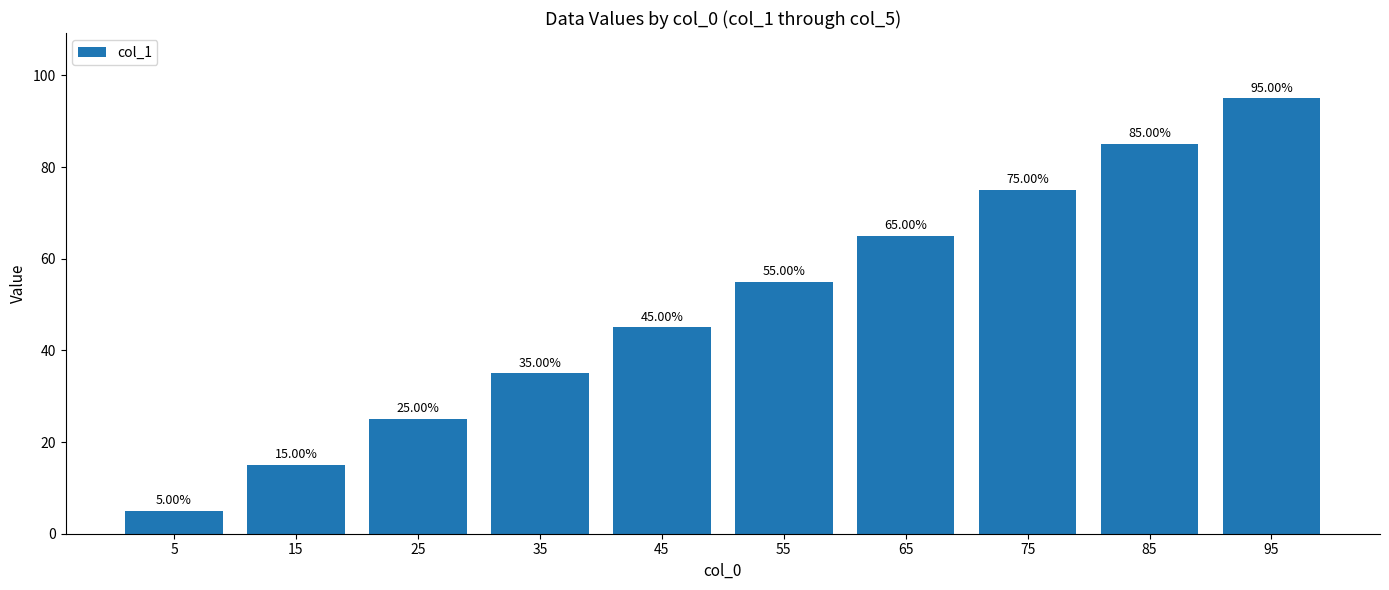

Reading left to right, transcribe all the data shown in this chart.

5	15	25	35	45	55	65	75	85	95